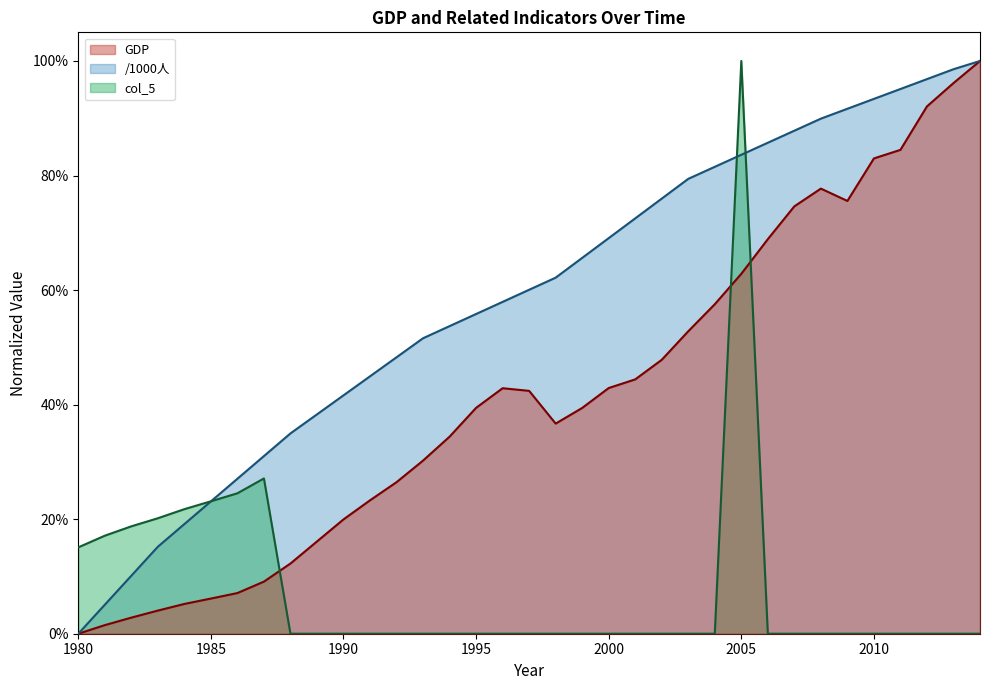

Rank the series at 2009 from lowest to highest value.

col_5, GDP, /1000人